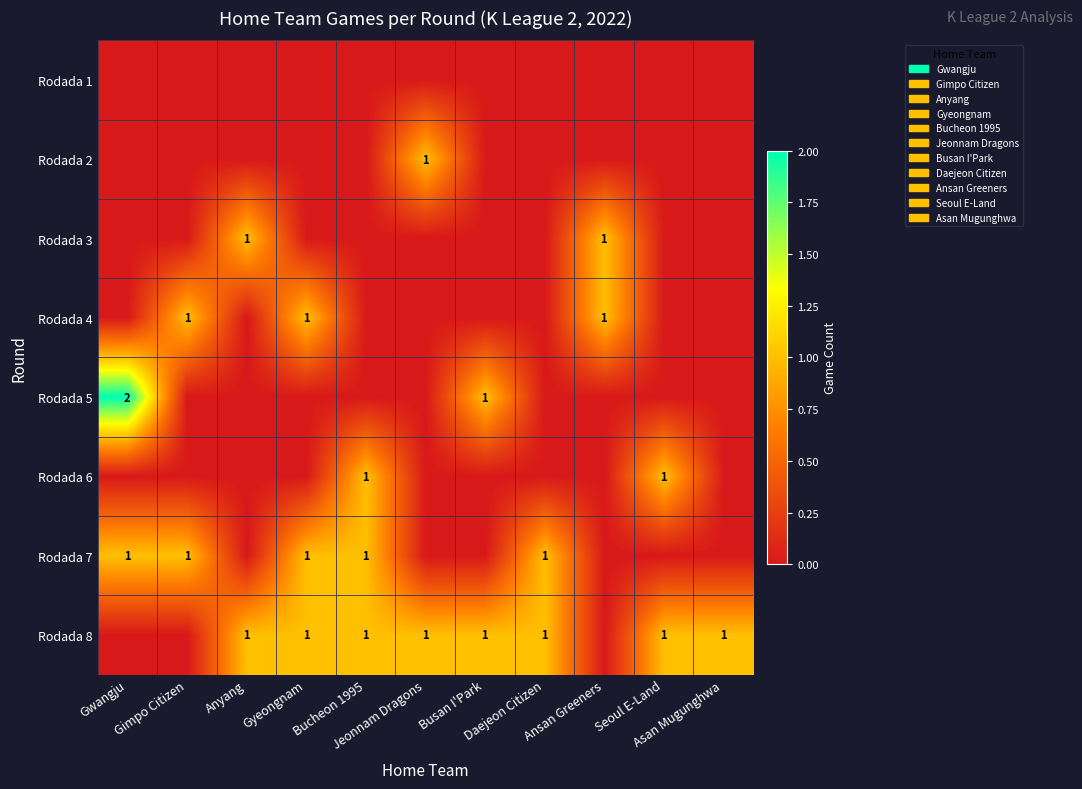

Which category has the highest value in the Rodada 2 series?

Jeonnam Dragons